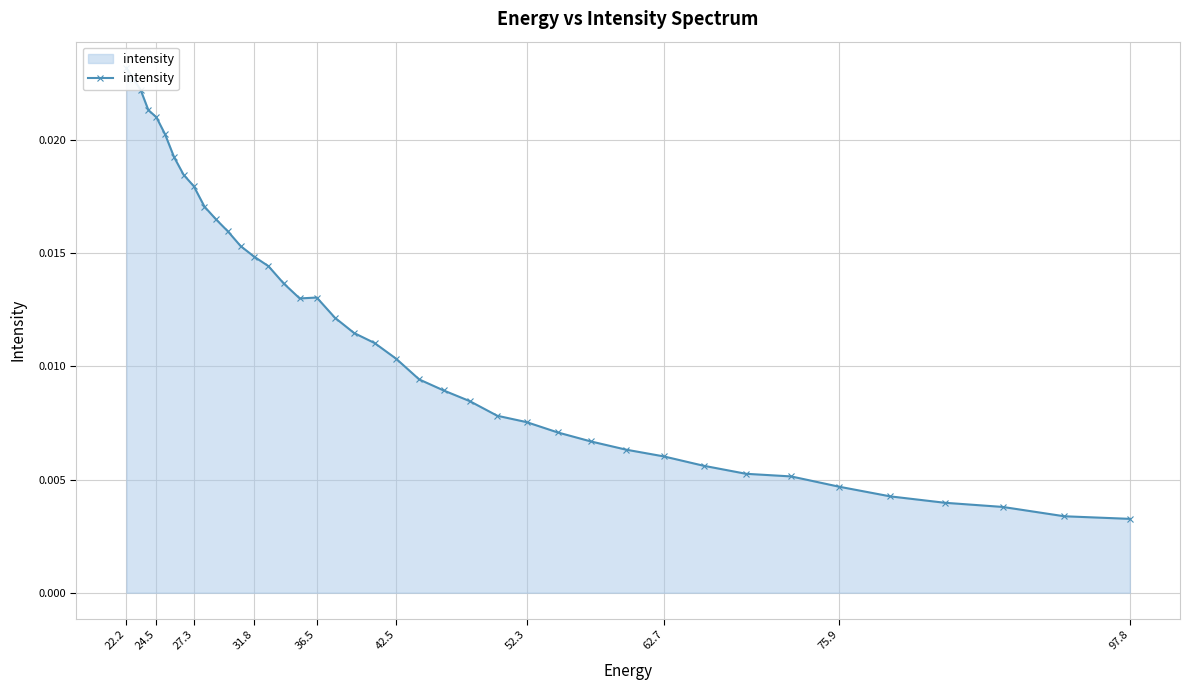

Where is the first local maximum?

36.5